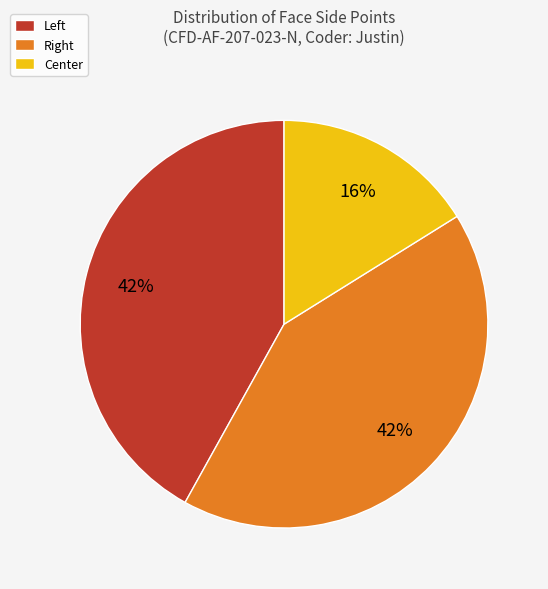

What is the smallest slice in the pie chart?

Center